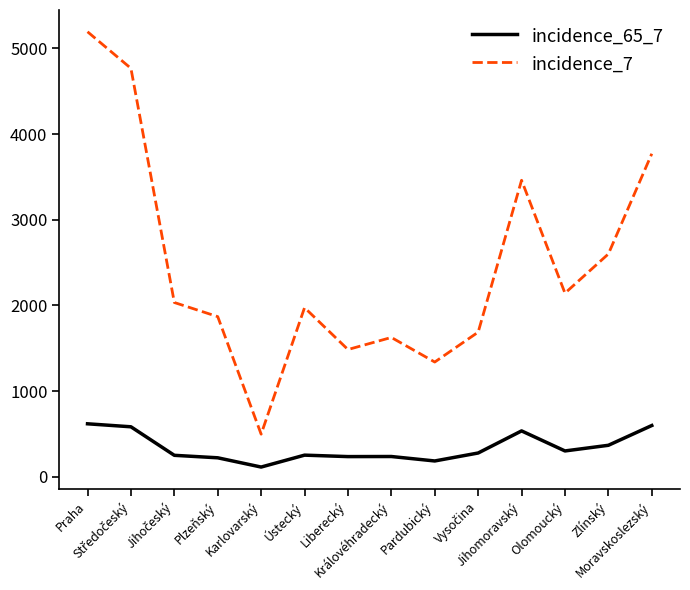

What are all the series names shown in the legend?

incidence_65_7, incidence_7